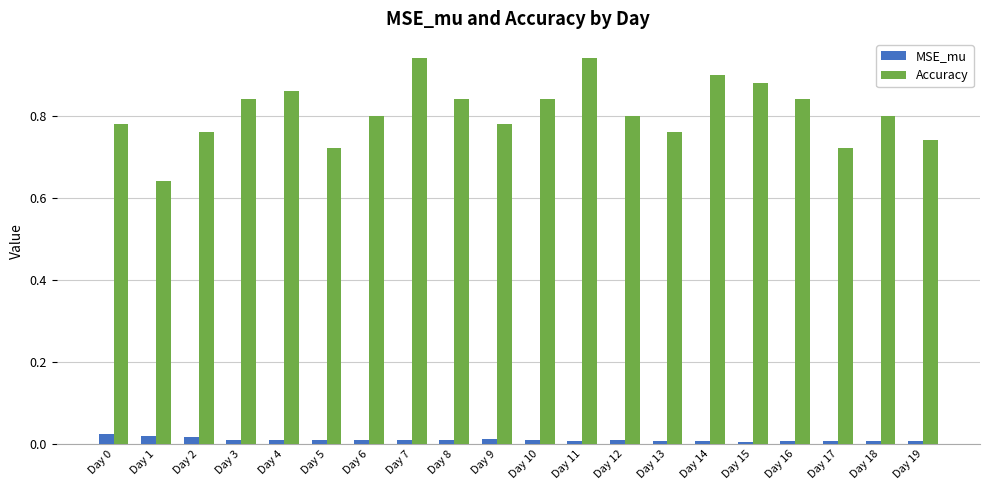

Between Day 1 and Day 18, which series saw the biggest shift?

Accuracy